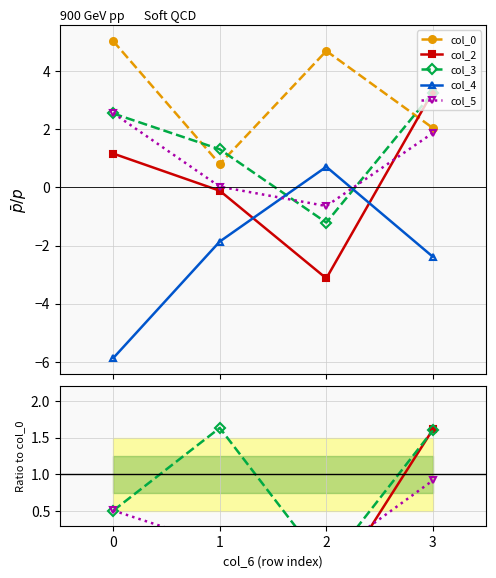

How many times do col_3 and col_5 cross each other?

3